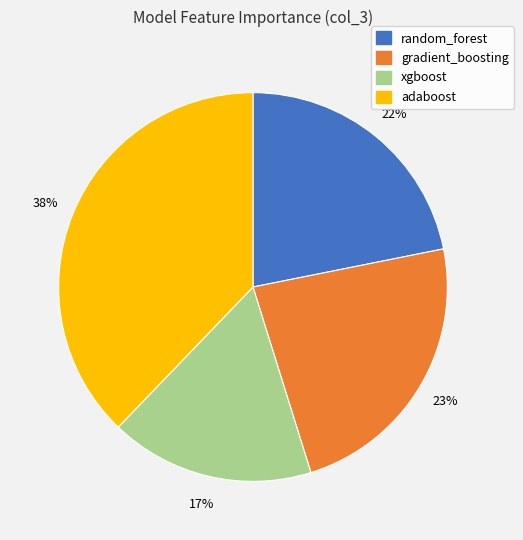

Is the sum of adaboost and random_forest greater than half?

Yes